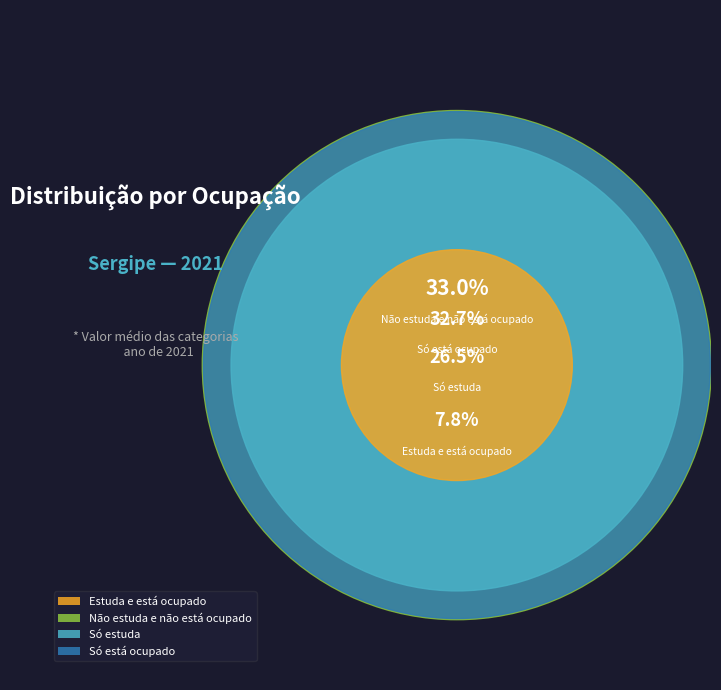

How many segments does this pie chart have?

4